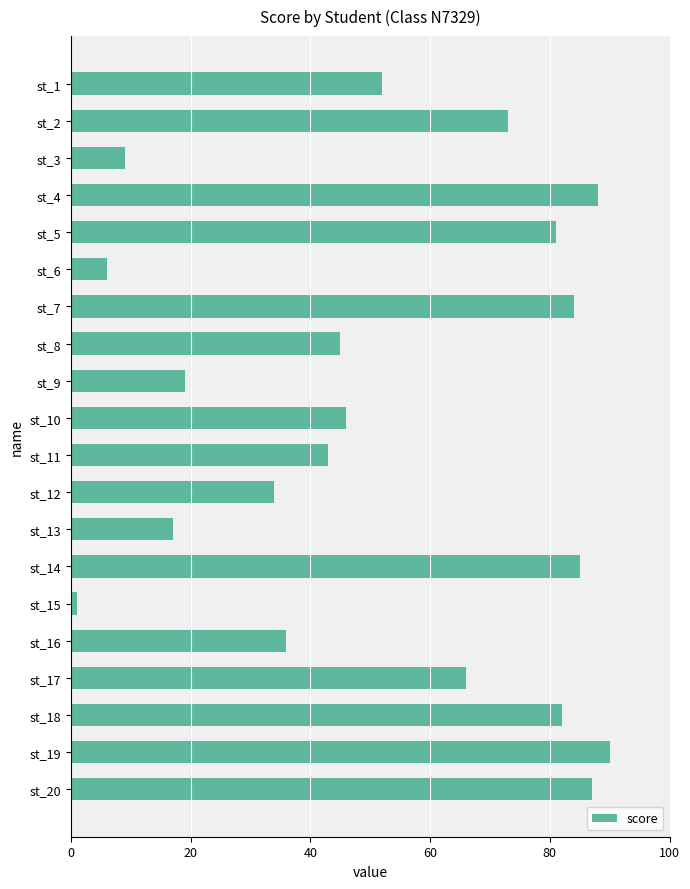

The chart shows a value of 138 at st_7. True or false?

False